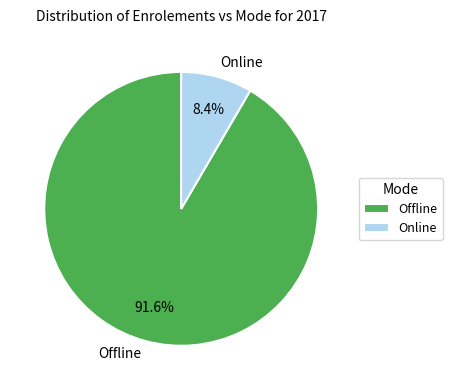

Between Online and Offline, which is larger?

Offline